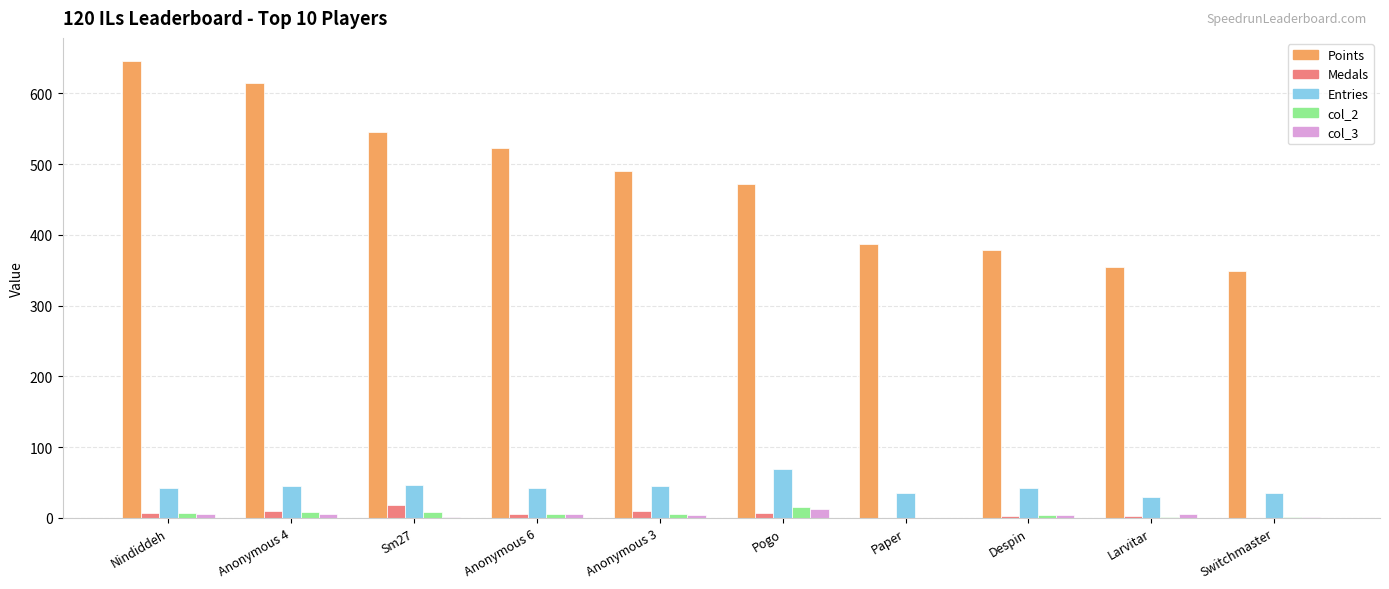

Which category has the highest value across all series?

Nindiddeh